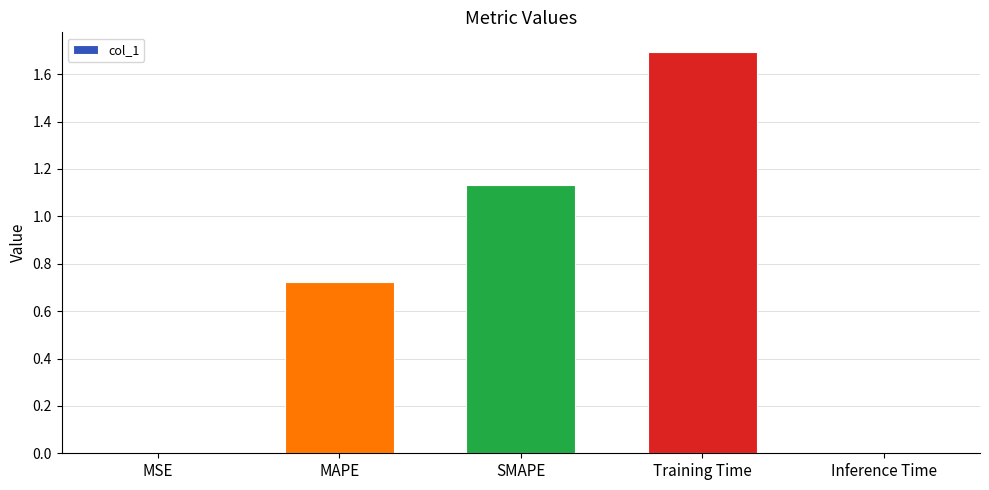

Are the bars horizontal?

No